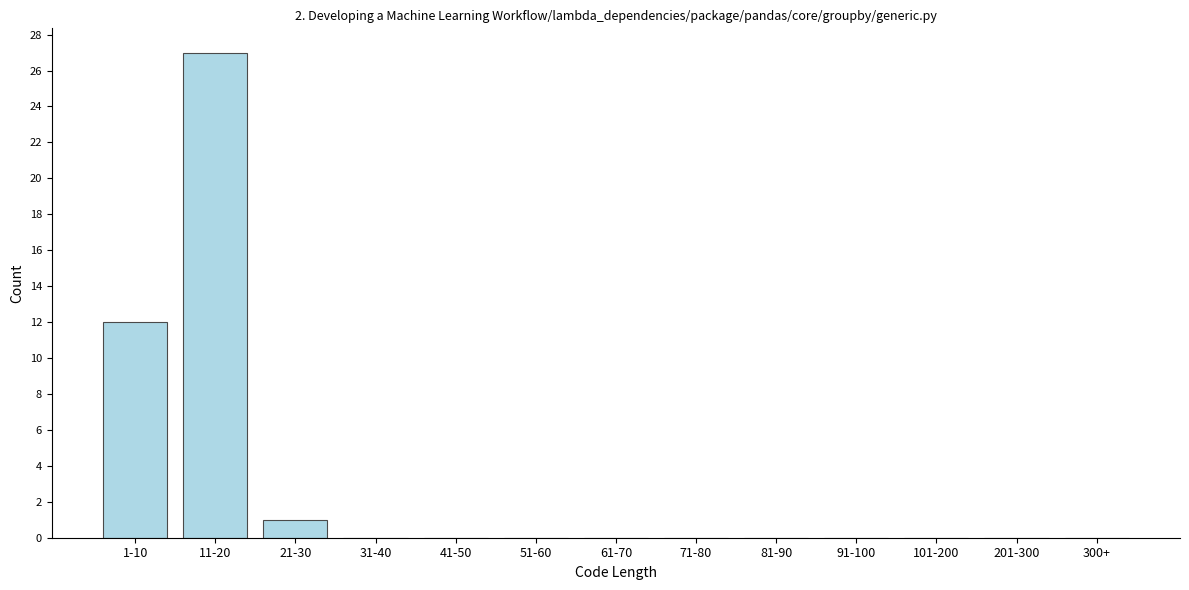

Reading left to right, transcribe all the data shown in this chart.

1-10=12	11-20=27	21-30=1	31-40=0	41-50=0	51-60=0	61-70=0	71-80=0	81-90=0	91-100=0	101-200=0	201-300=0	300+=0